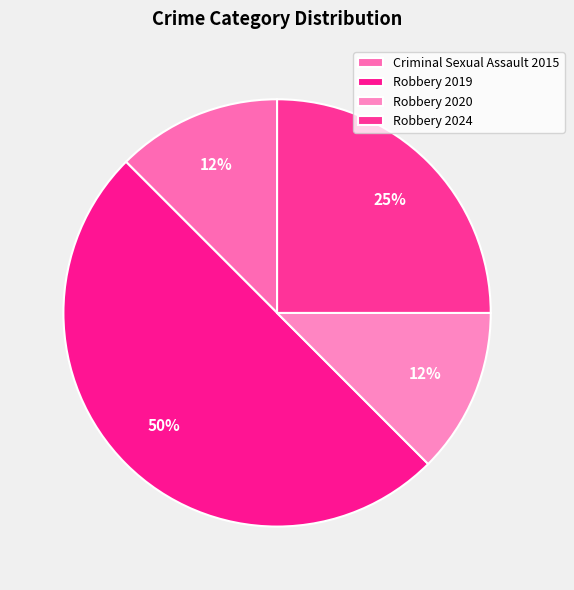

How many slices are in this pie chart?

4